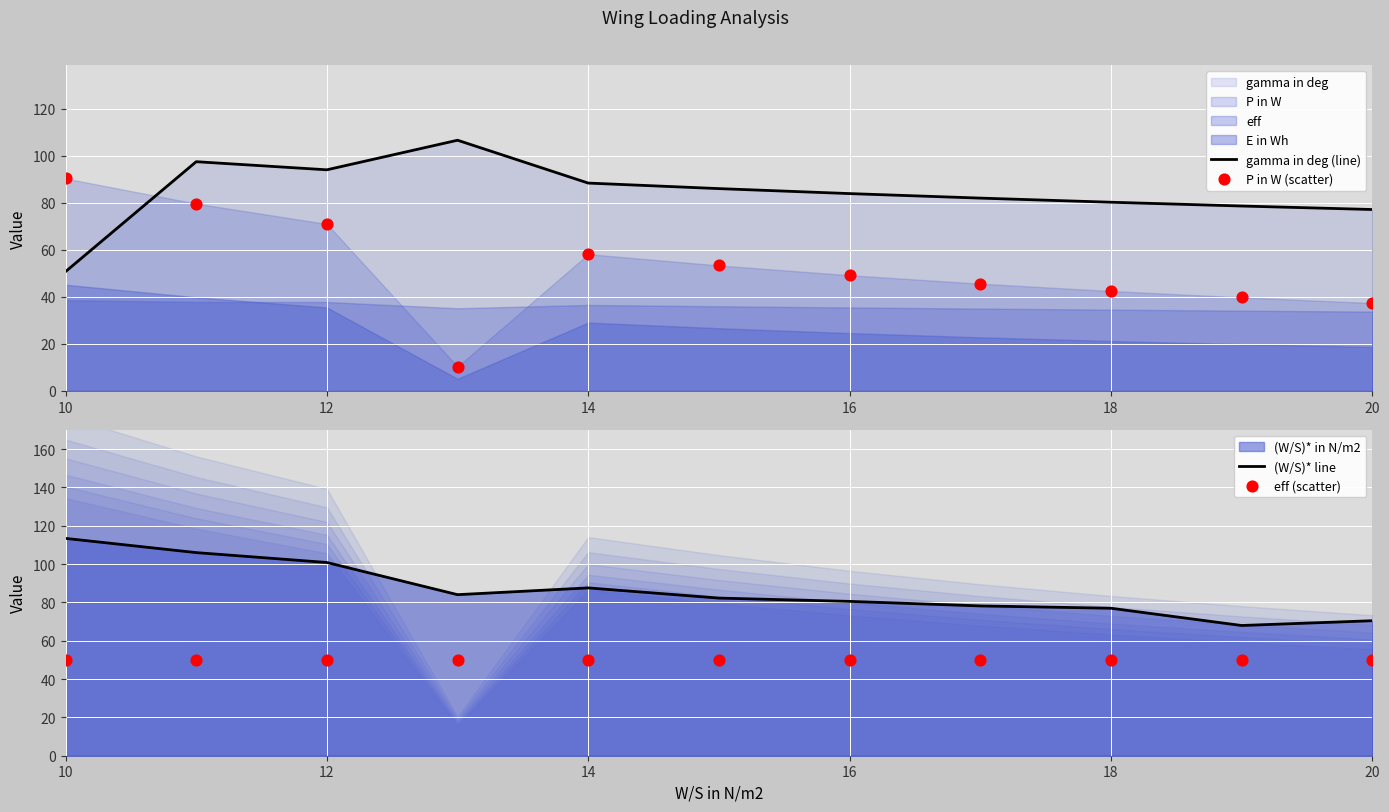

Where is (W/S)* line nearest to the value 90?

14